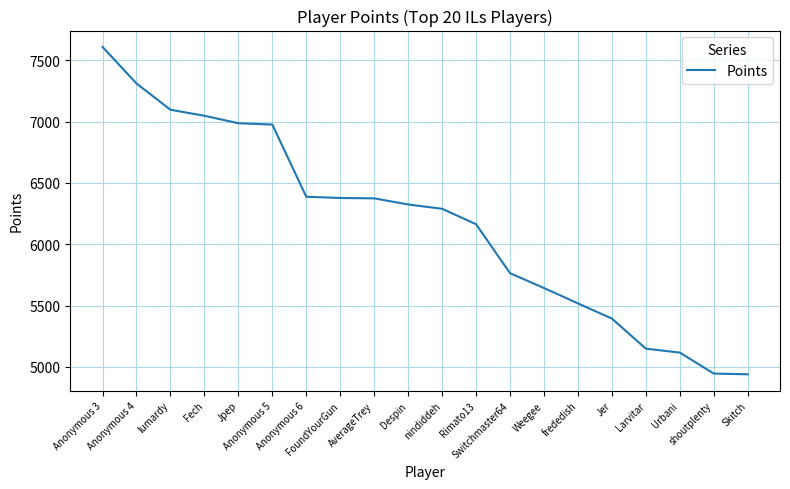

Between Anonymous 5 and Jer, which is larger?

Anonymous 5